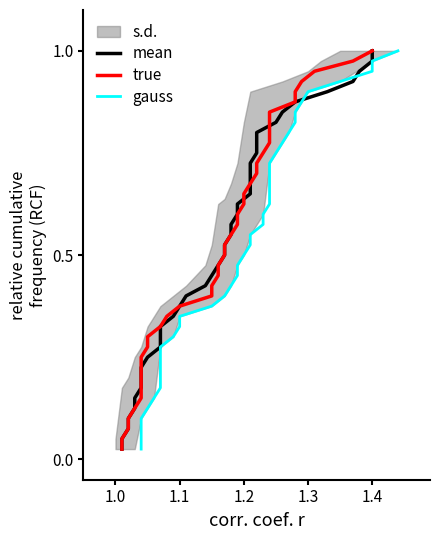

Which series has the widest spread of values?

mean